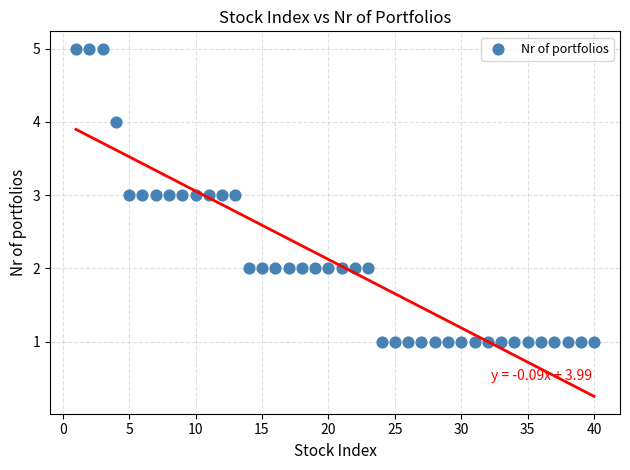

What is the range of Y values (max minus min)?

4